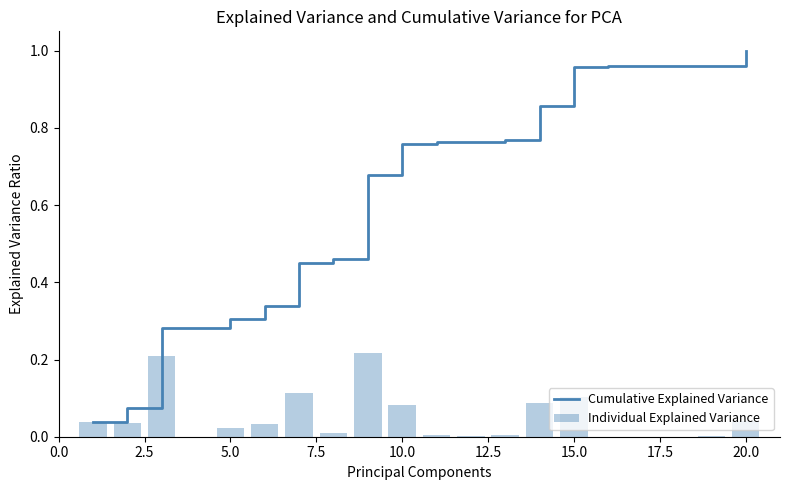

At how many categories does at least one series exceed 0?

20